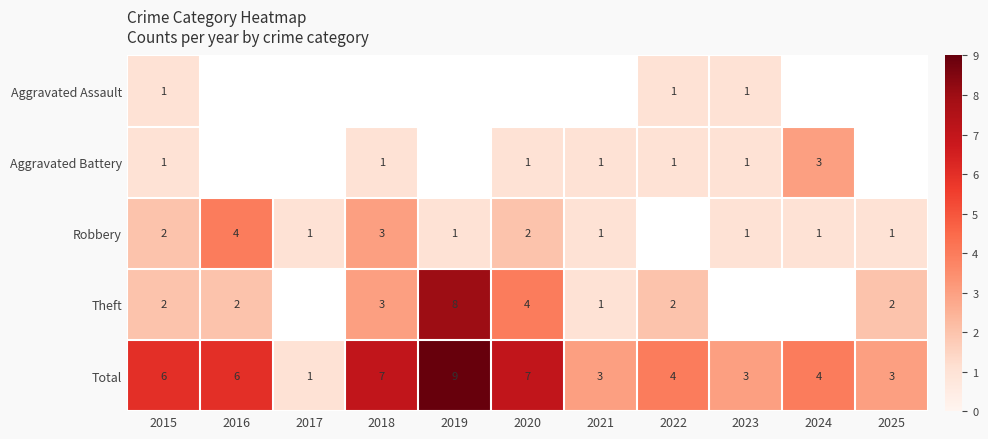

True or false: Aggravated Battery has a value of 0.3 at 2020.

False